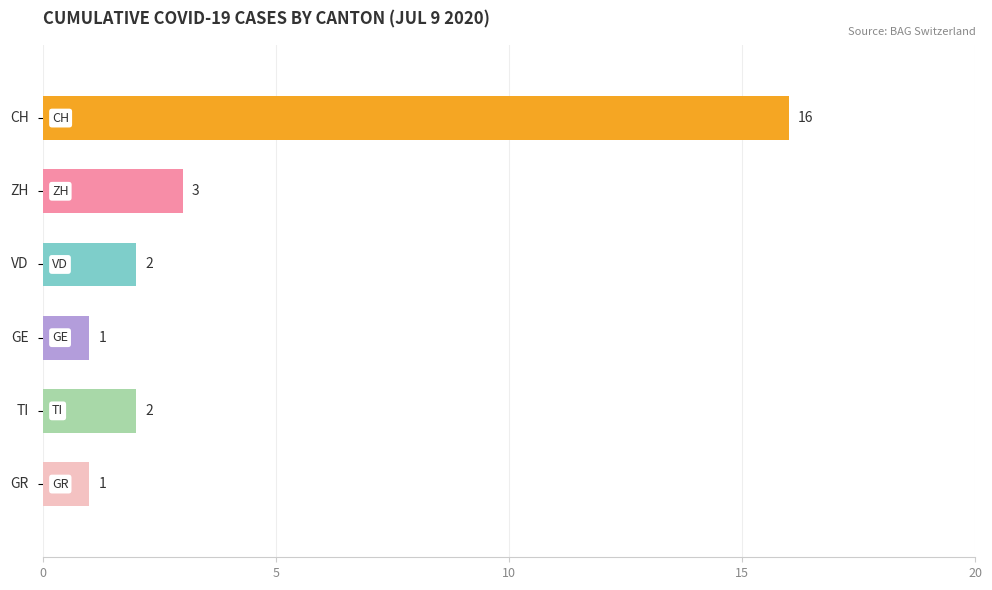

Which series has the widest spread of values?

CH